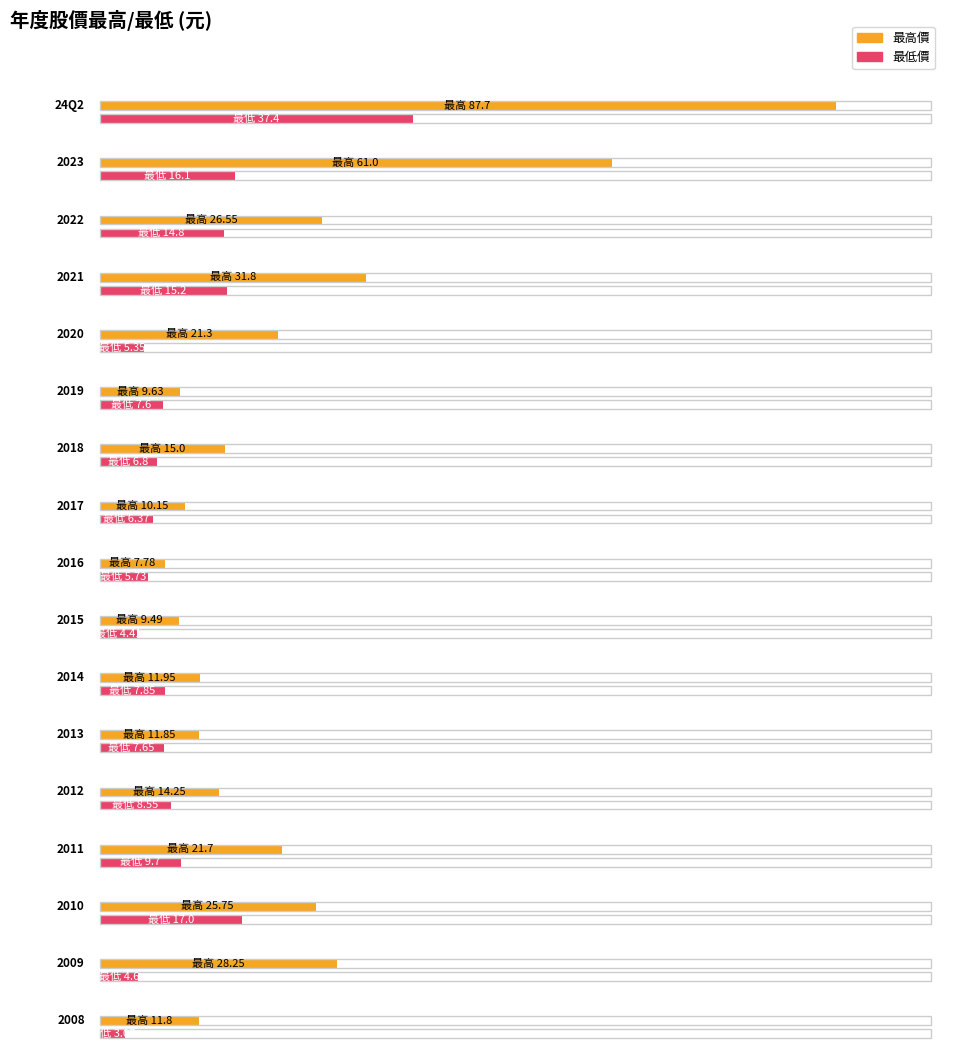

True or false: 最高價 has a value of 19.6 at 2018.

False